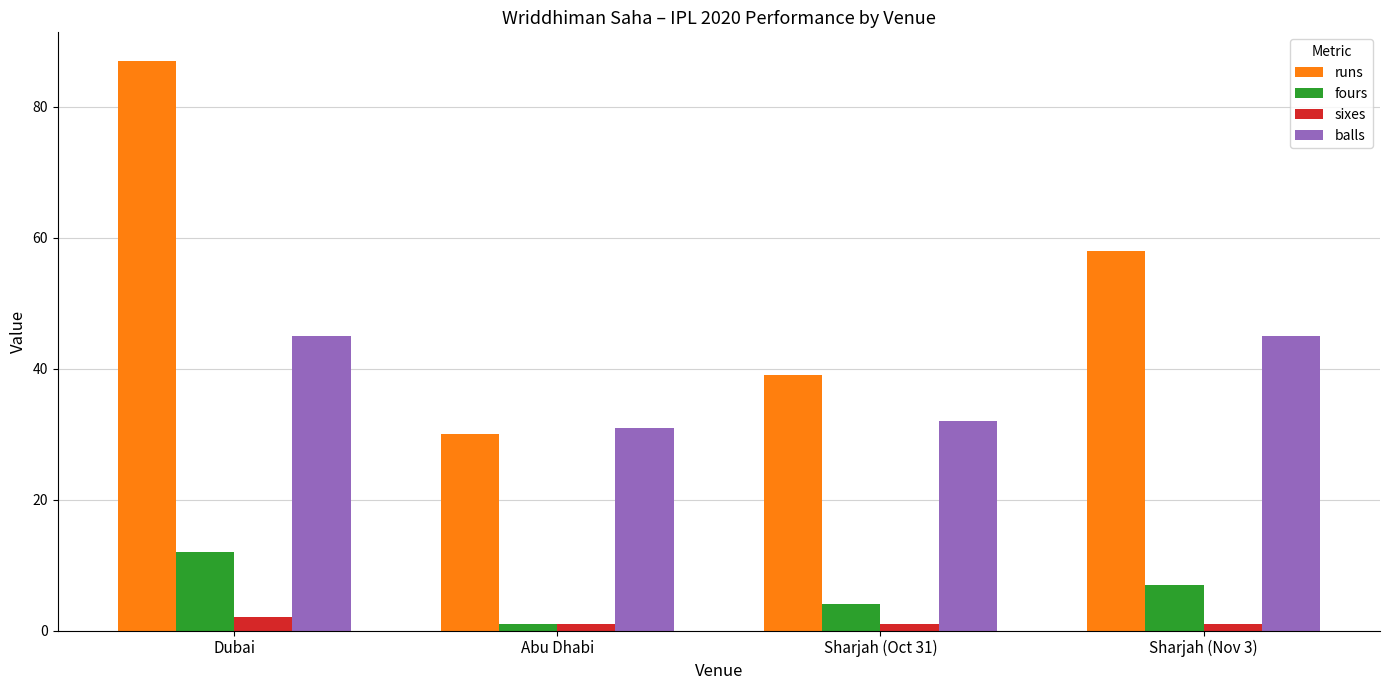

What is the spread (max minus min) of values at Dubai?

85